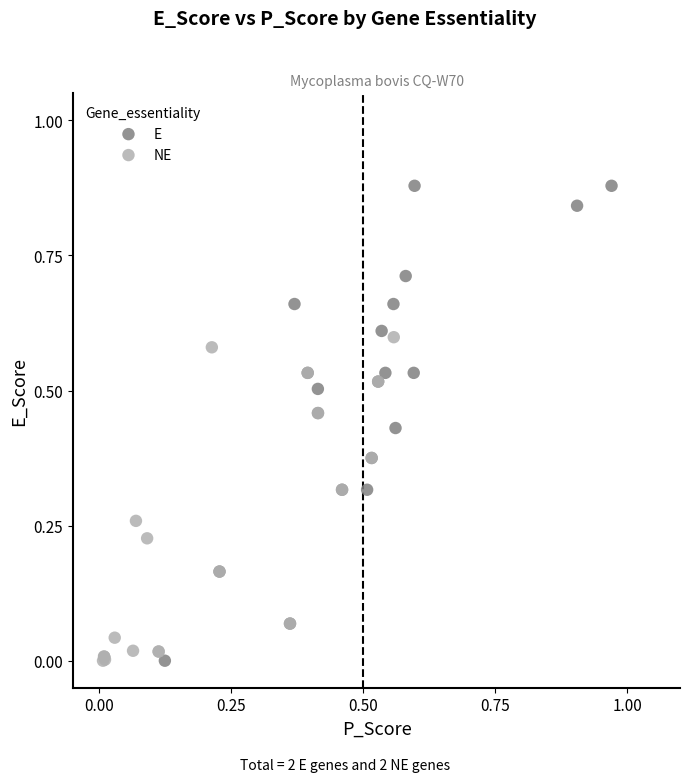

Which series has the widest spread of Y values?

E